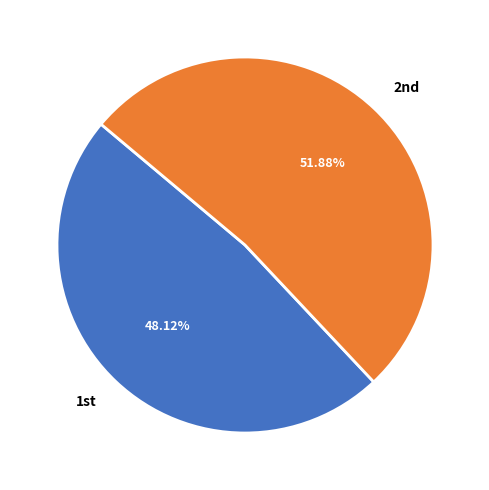

How many segments does this pie chart have?

2